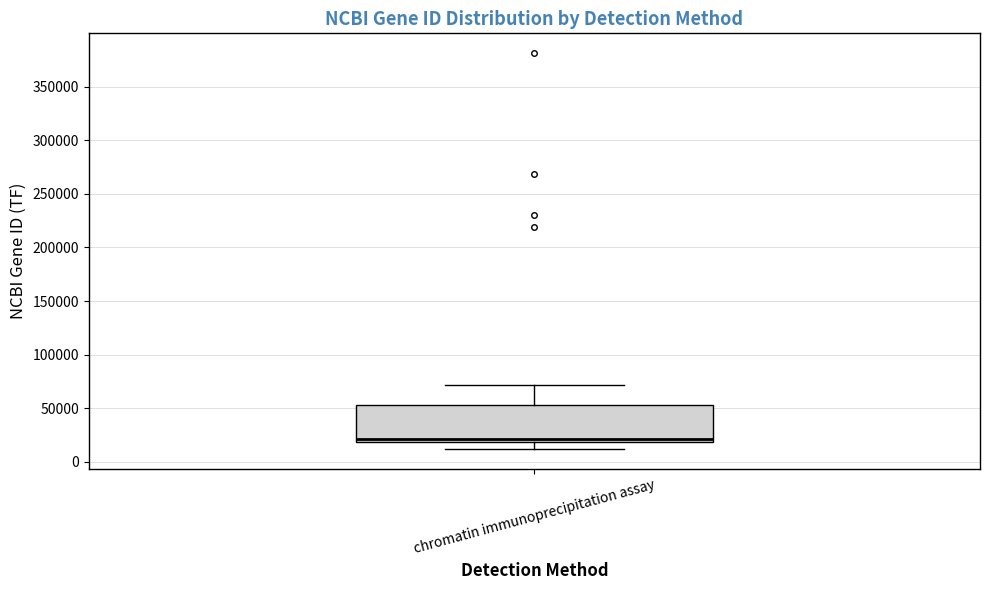

Where does the lower whisker of the box for chromatin immunoprecipitation assay end on the y-axis? The values are not printed on the chart, so give them approximately, as read against the axis.

10000